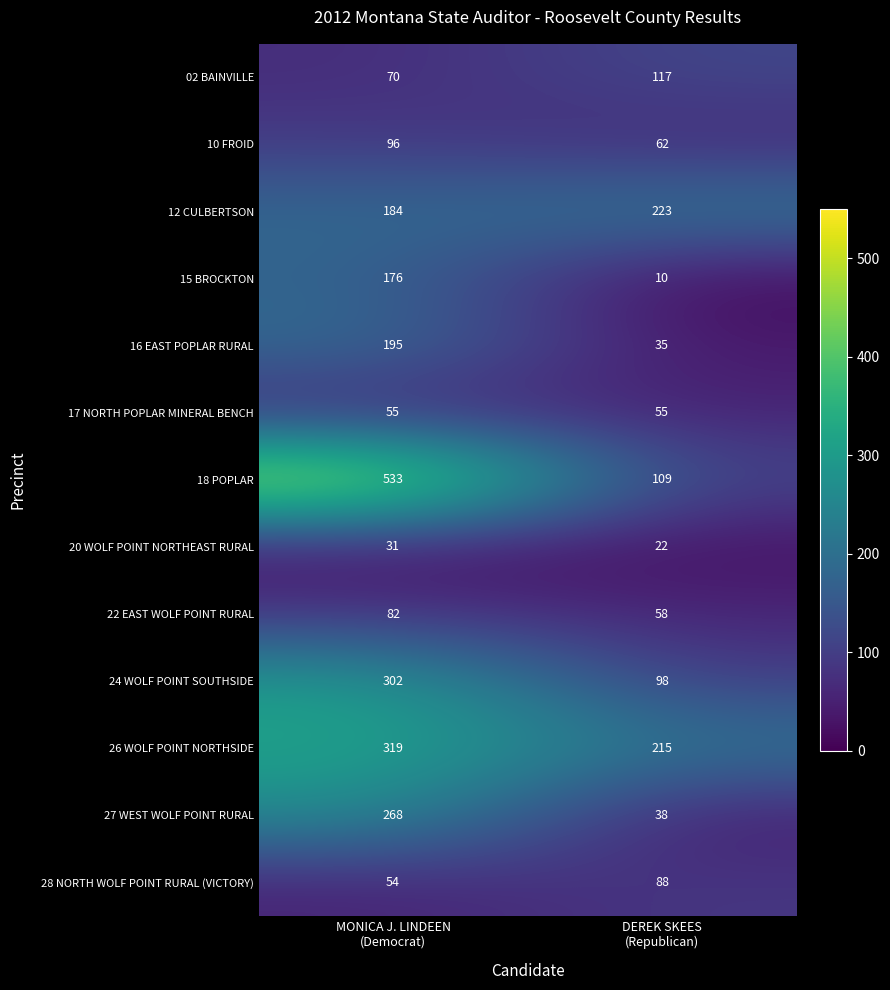

Which series has the largest total across all categories?

18 POPLAR